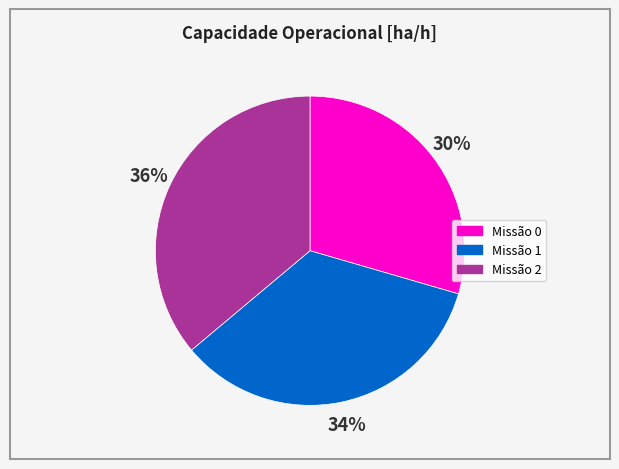

To the nearest percent, what is the average slice percentage?

33%